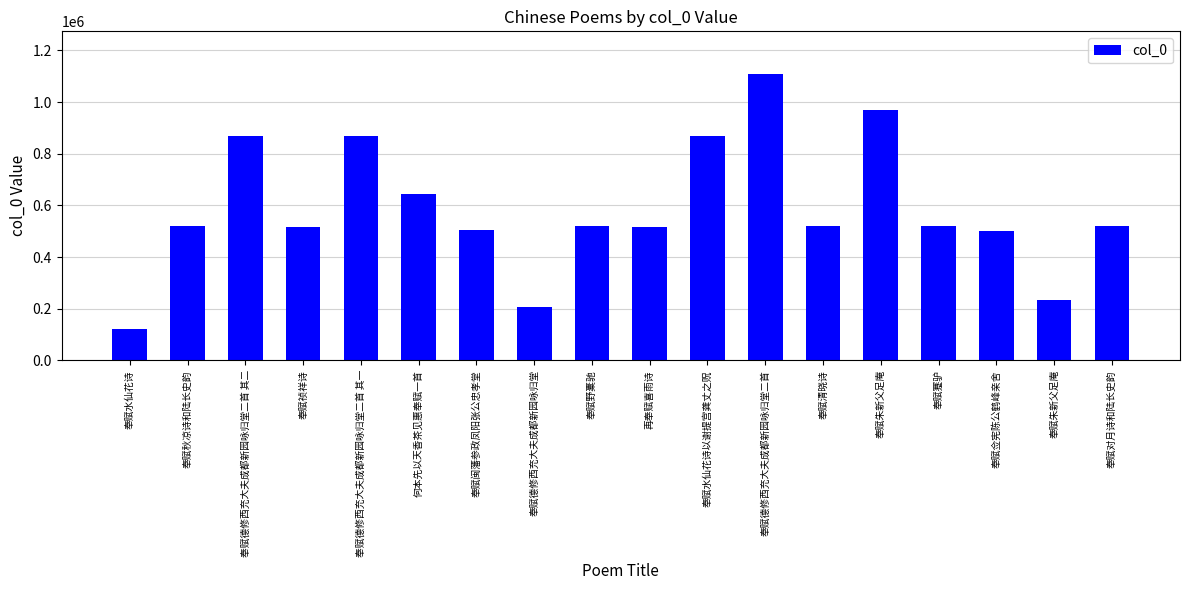

How many bars are there in total?

18